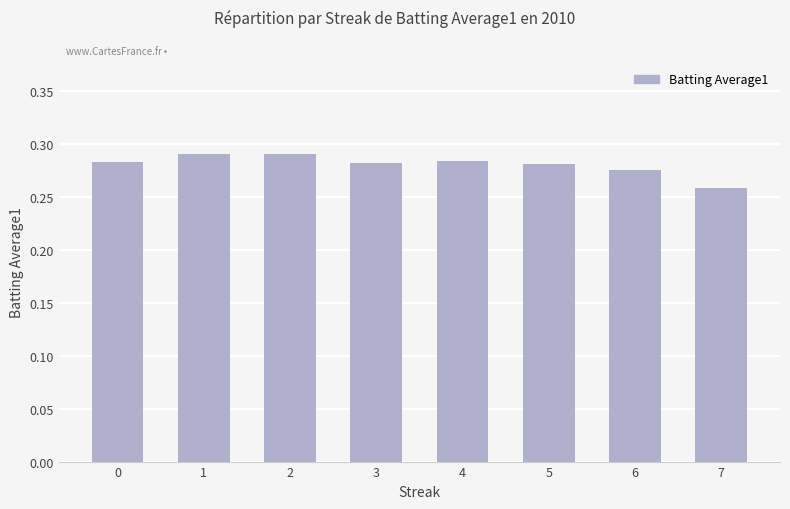

The chart shows a value of 0.4 at 5. True or false?

False